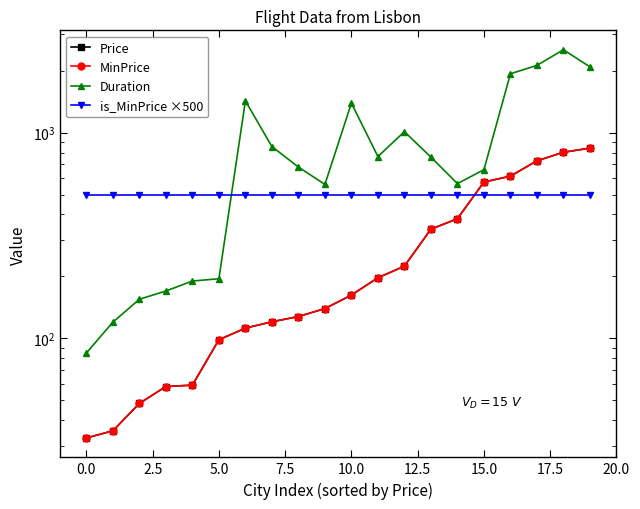

Is this an area chart (filled region under the line)?

No